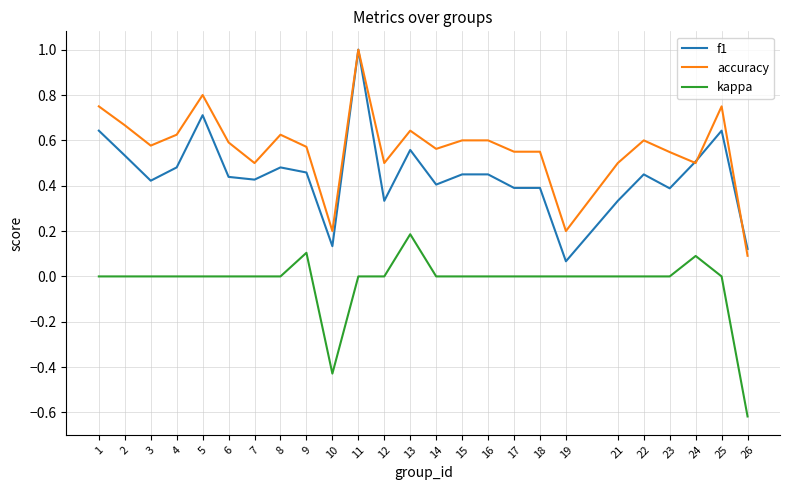

True or false: accuracy has a value of 0.5 at 24.

True